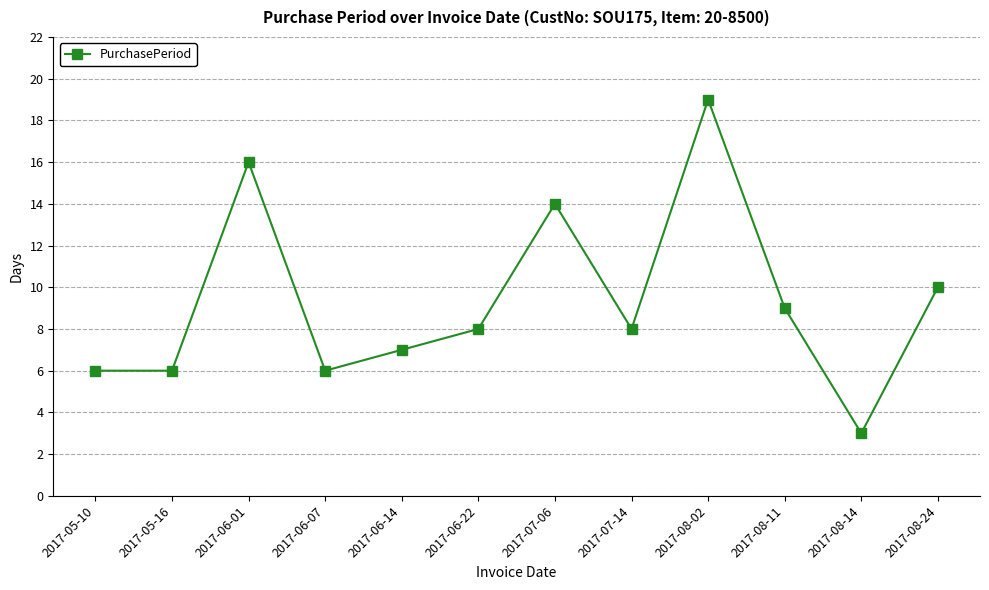

Which label corresponds to the smallest value in the chart?

2017-08-14